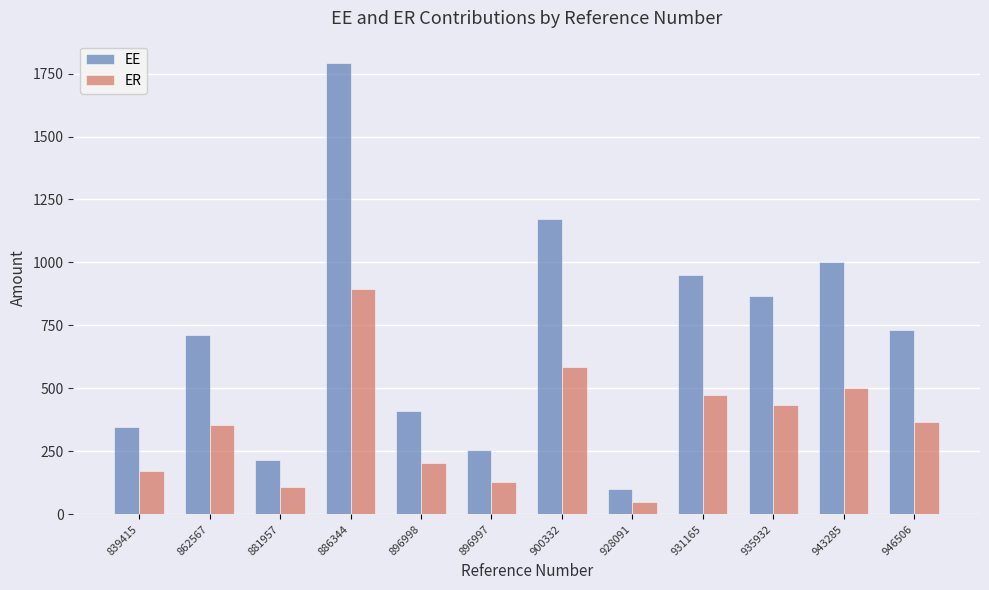

How many values in the EE series are below 733?

6